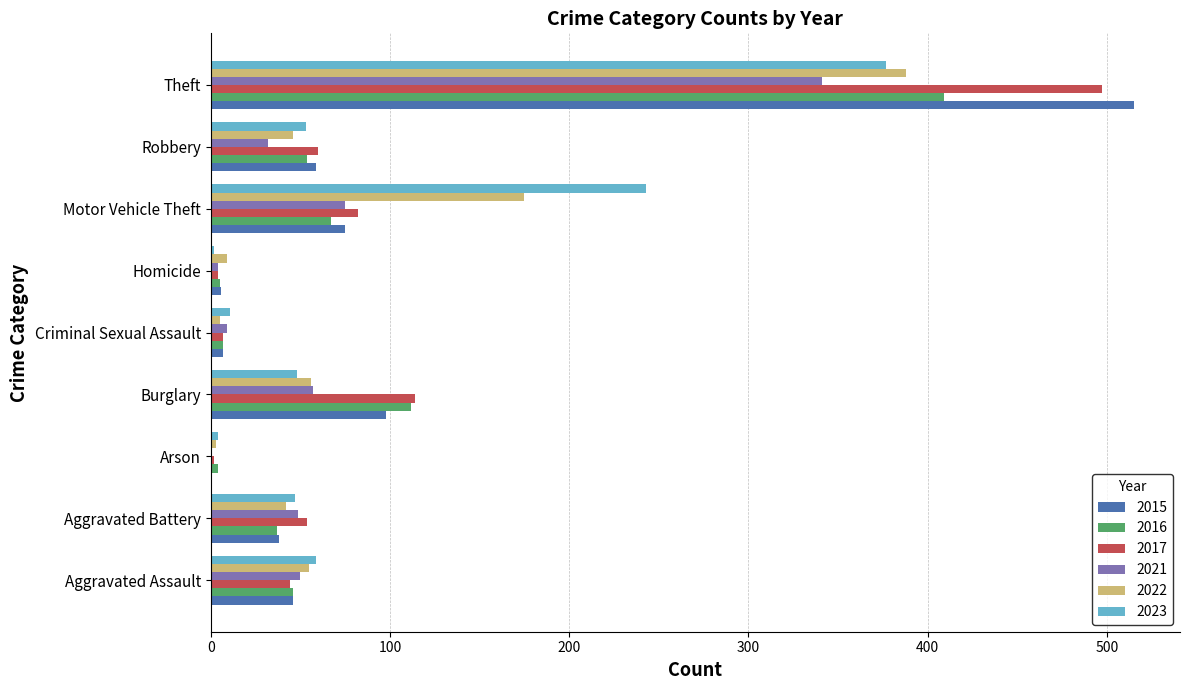

At which category is the sum across all series the highest?

Theft